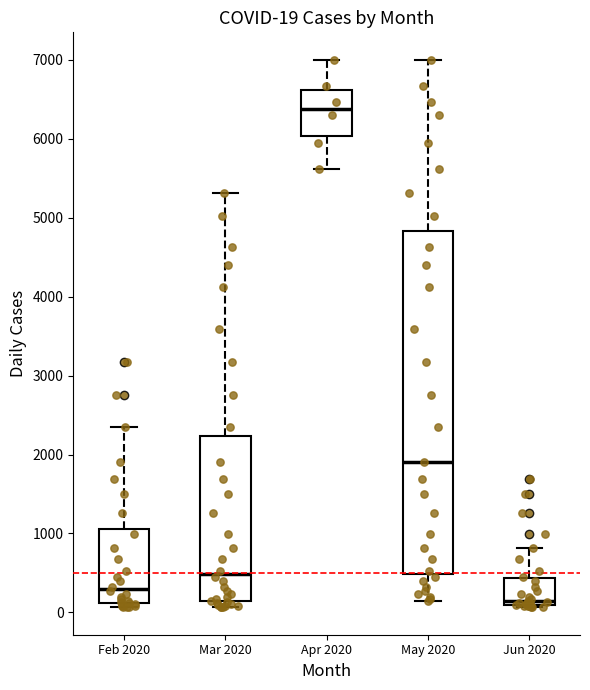

Comparing the boxes themselves (not the whiskers), which one is the tallest?

May 2020